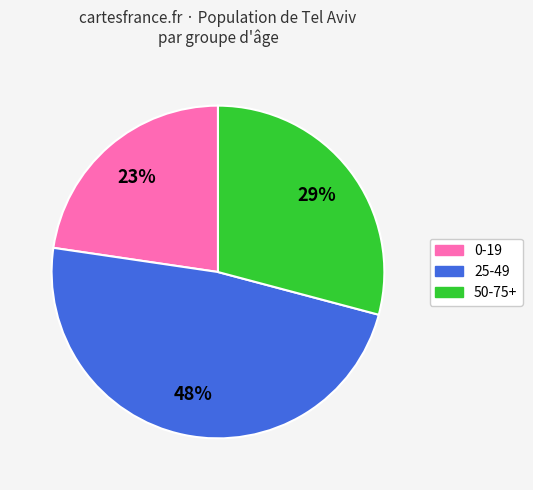

How many slices are in this pie chart?

3